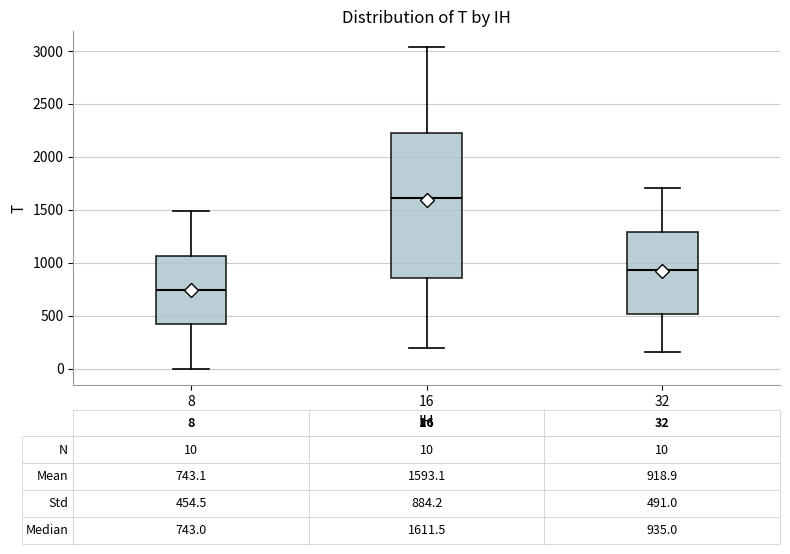

Which box is the tallest, from its lower edge to its upper edge?

16